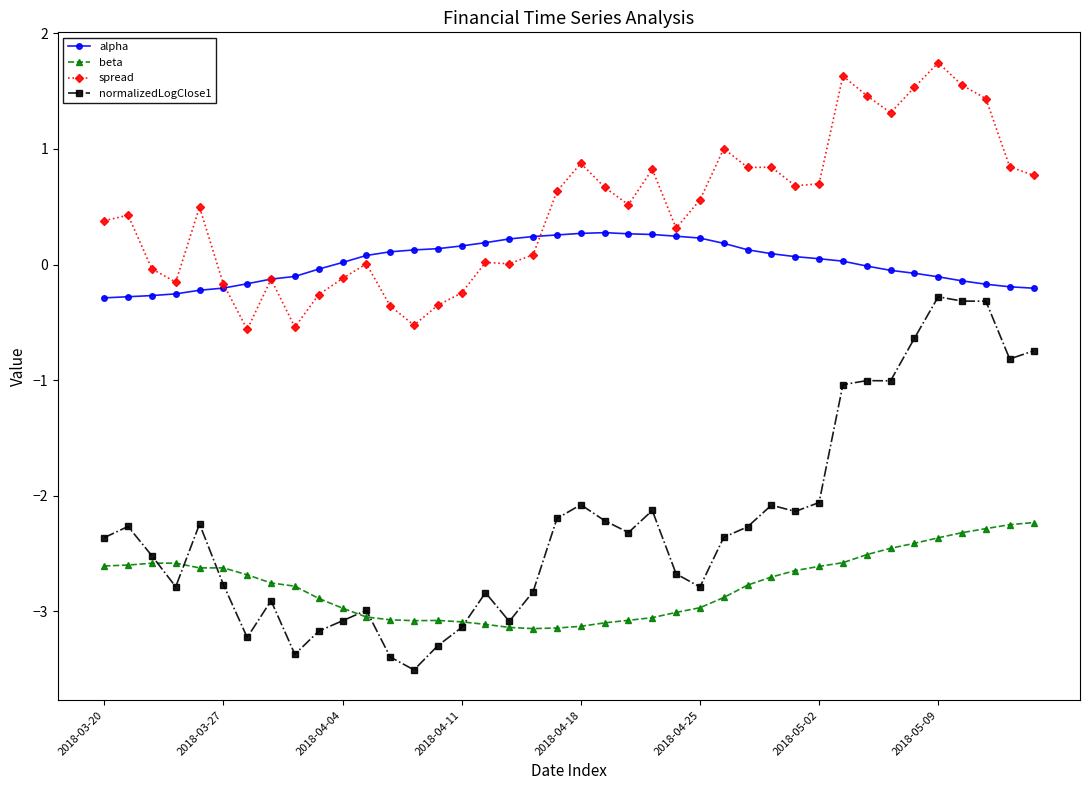

How many lines are shown in the chart?

4